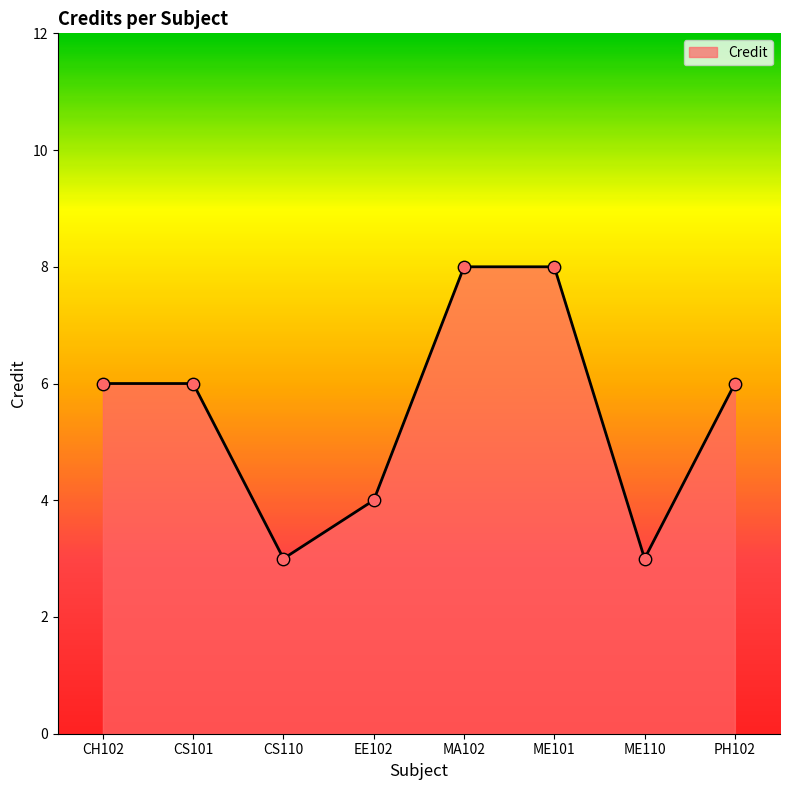

What is the change in value from MA102 to ME110?

-5